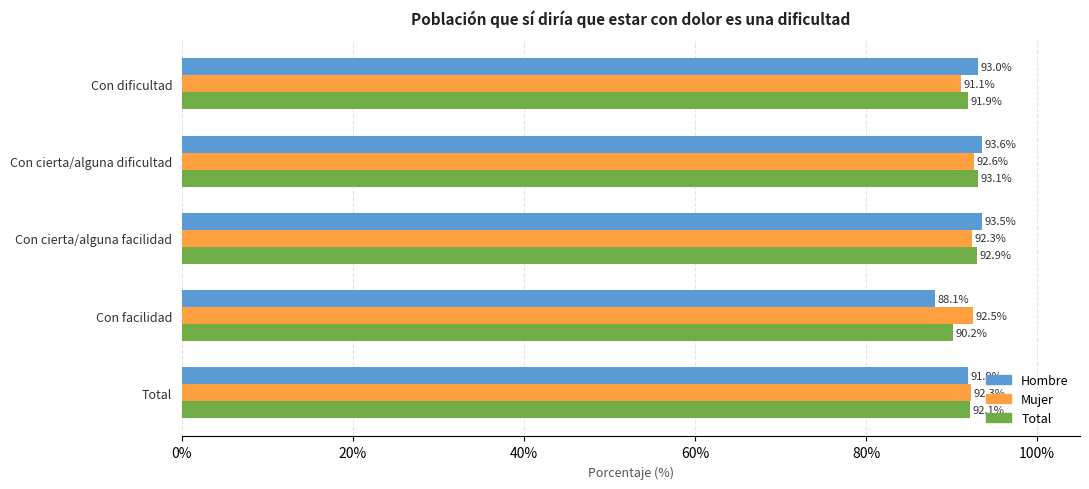

Which series has the widest spread of values?

Hombre